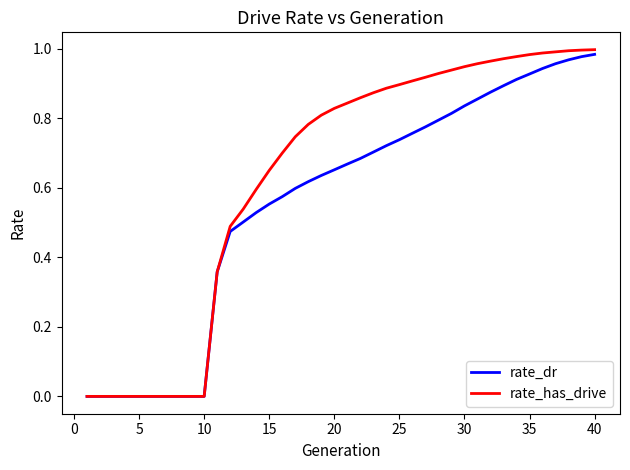

Which series has the widest spread of values?

rate_has_drive